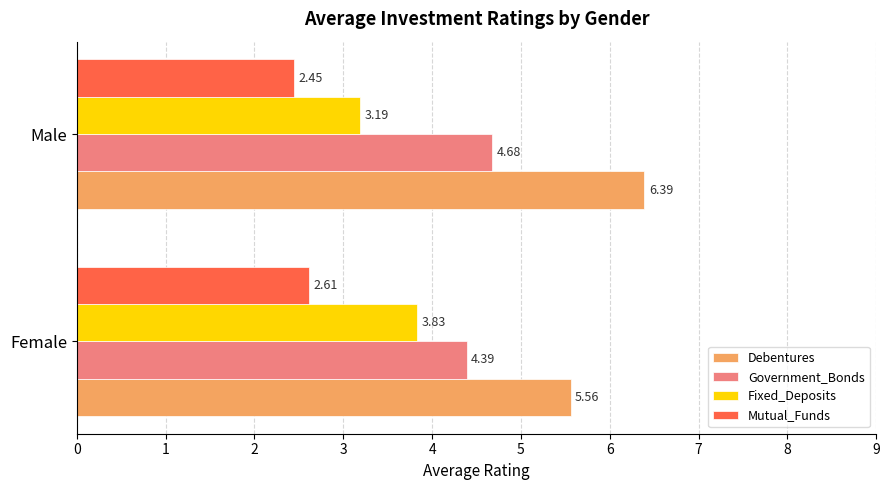

Which series has the largest total across all categories?

Debentures